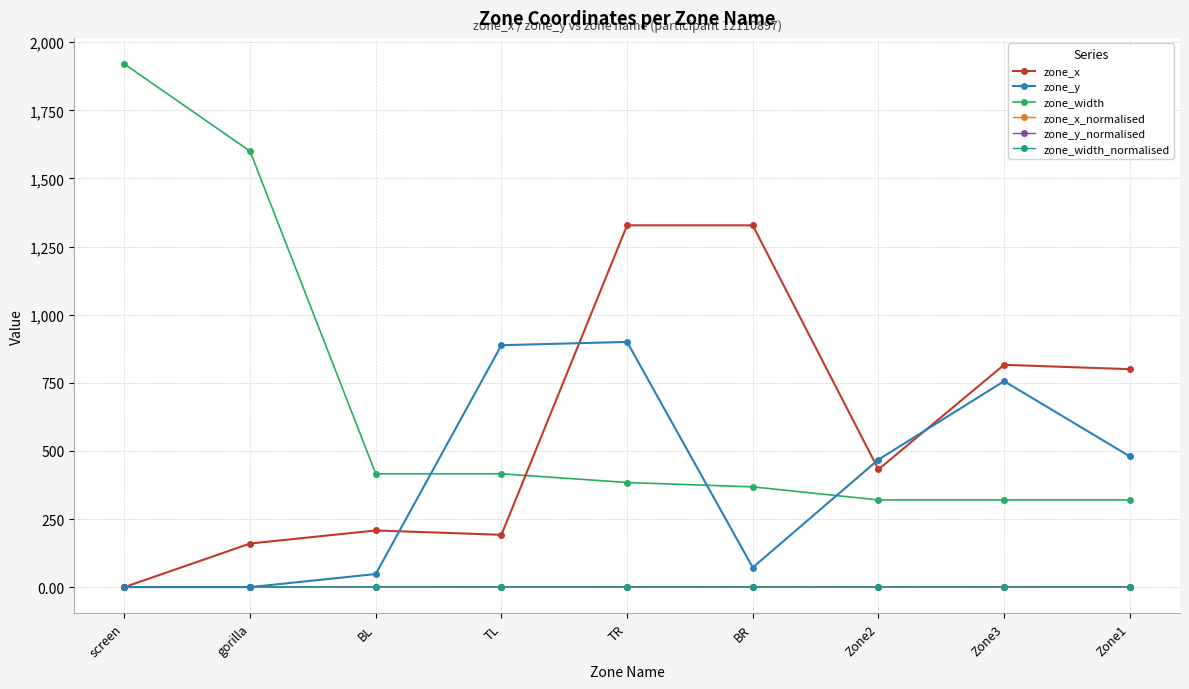

What is the total value across all series at gorilla?

1761.0